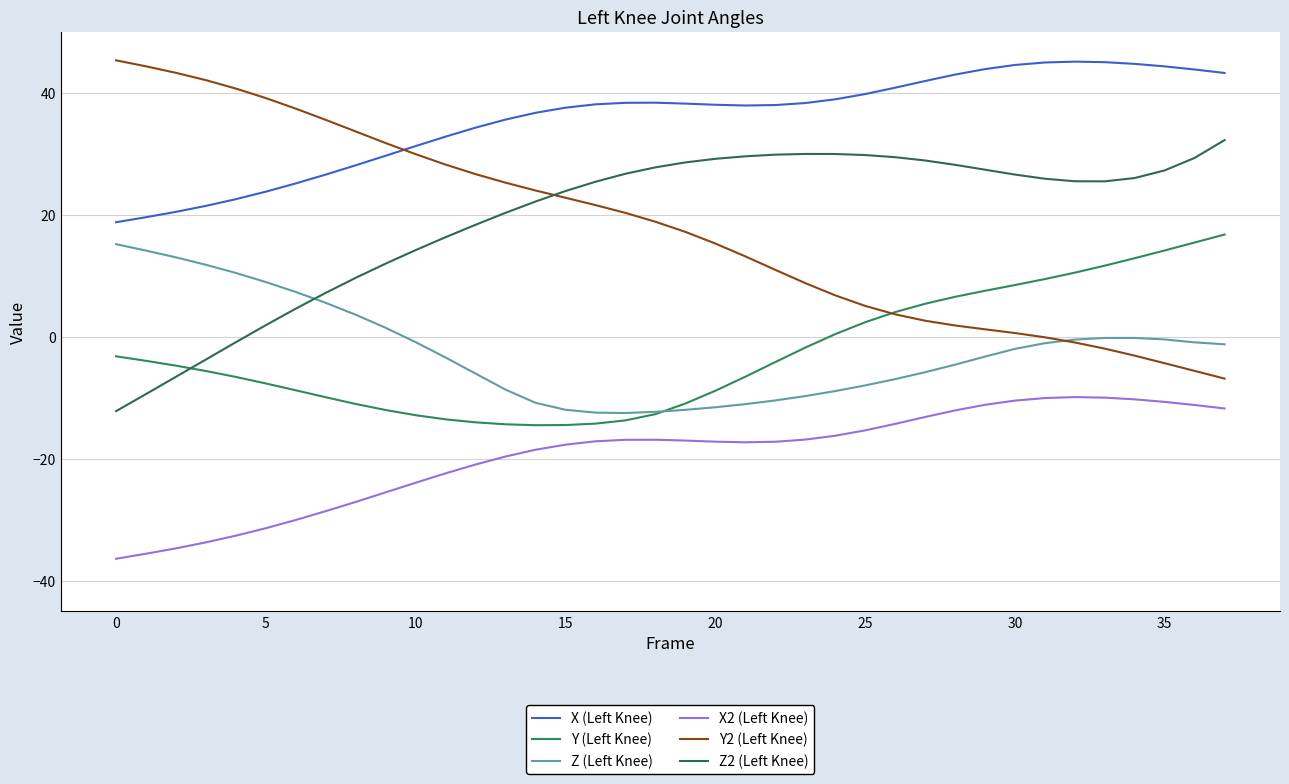

Rank the series by their maximum value, from lowest to highest.

X2 (Left Knee), Z (Left Knee), Y (Left Knee), Z2 (Left Knee), X (Left Knee), Y2 (Left Knee)